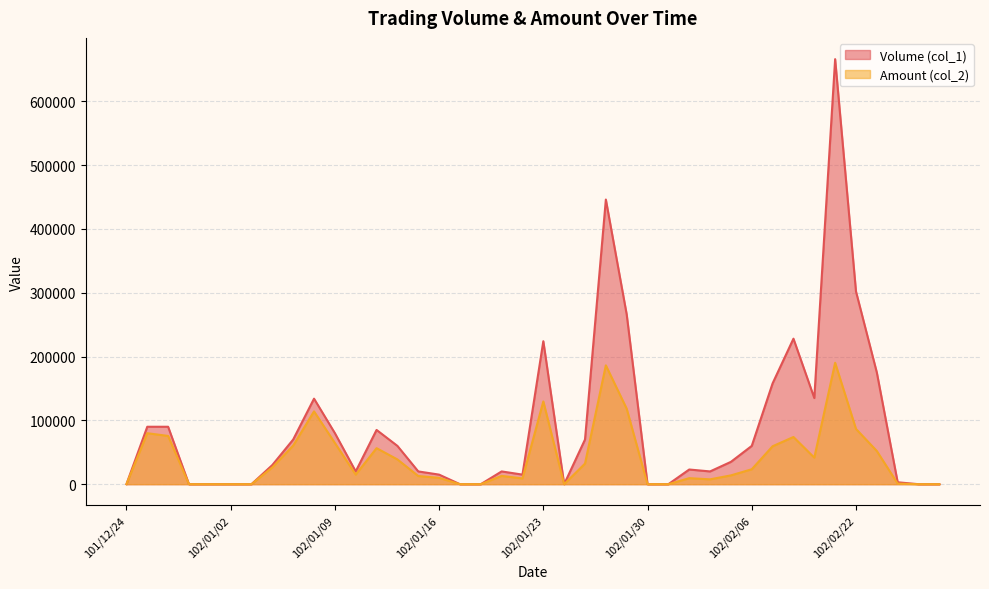

True or false: Volume (col_1) and Amount (col_2) intersect in this chart.

False